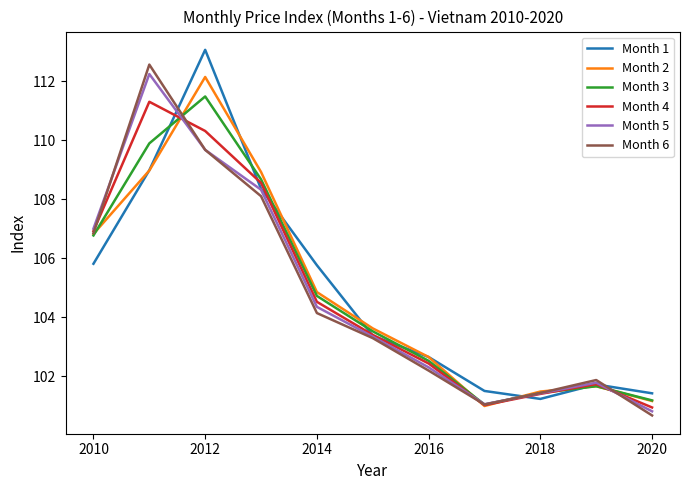

What is the greatest value displayed?

113.1